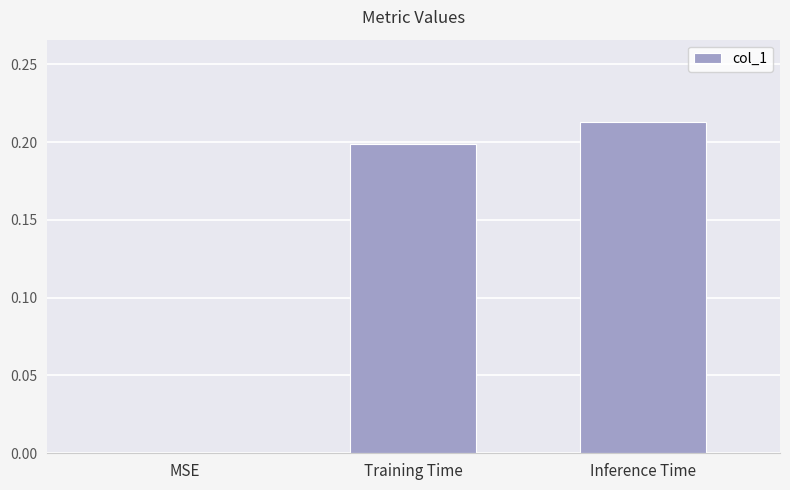

How many values are above zero?

2